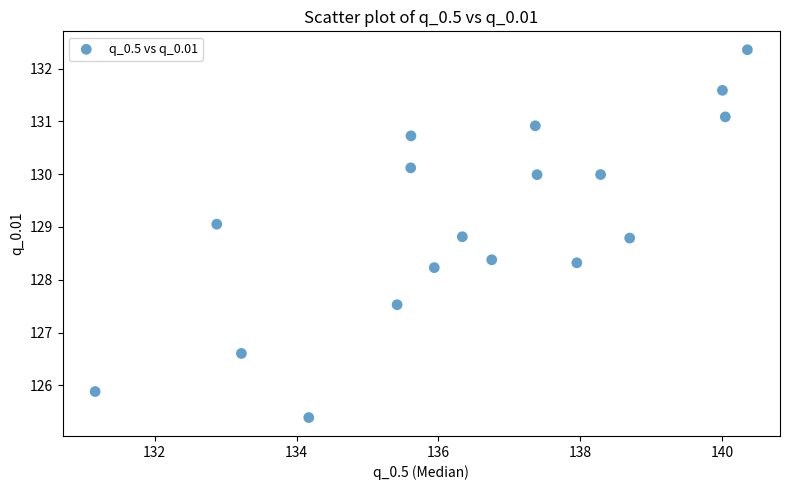

What Y value in the scatter plot is closest to 128?

128.2